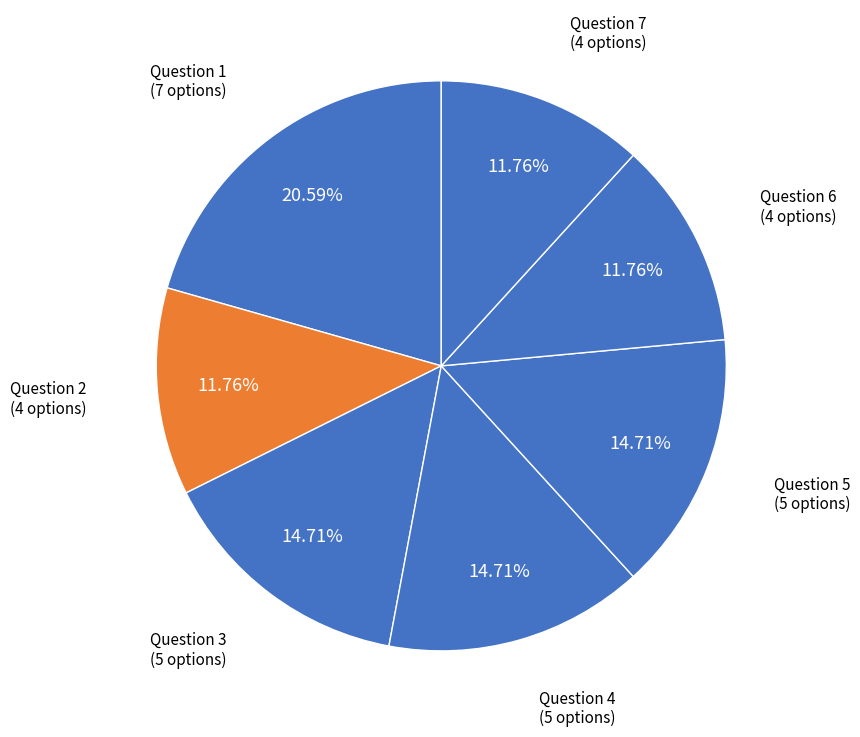

Count the number of slices in the pie.

7